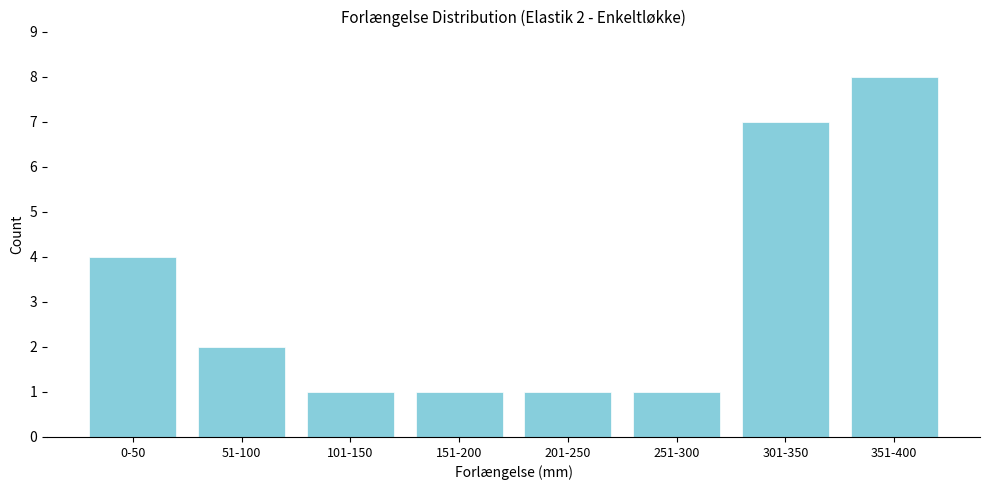

Reading right to left, list all the values displayed in this chart.

8	7	1	1	1	1	2	4